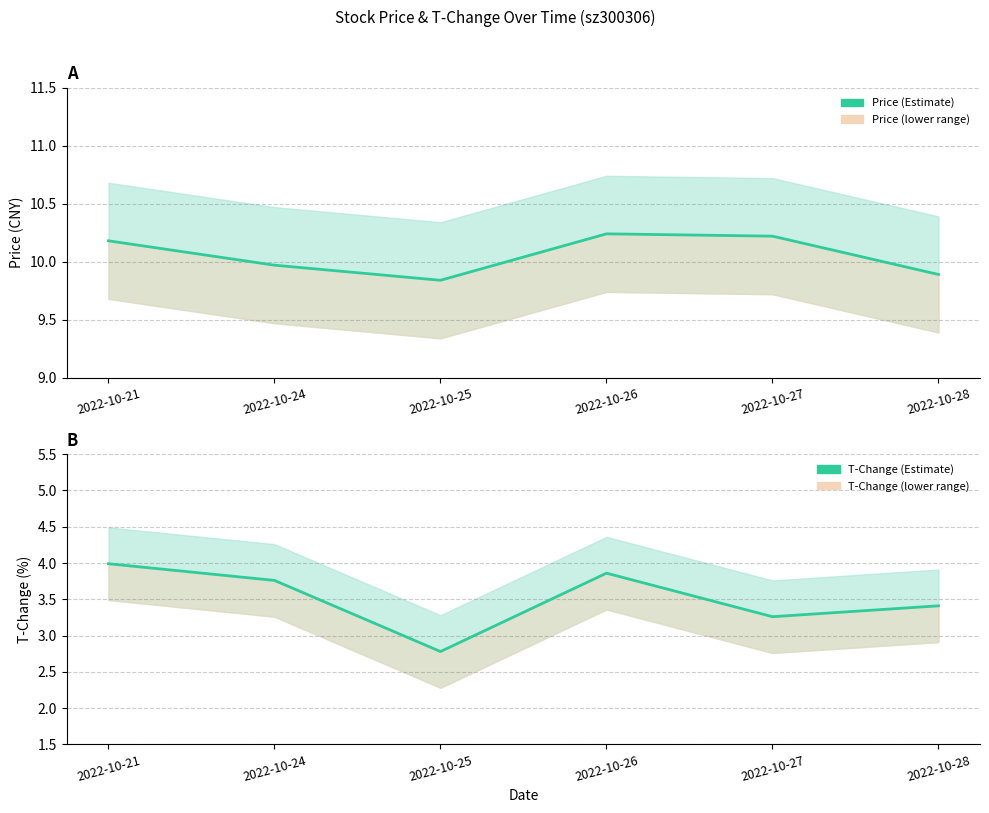

Reading left to right, list all the values displayed in this chart.

price: 10.2	10.0	9.8	10.2	10.2	9.9
t_change: 4.0	3.8	2.8	3.9	3.3	3.4